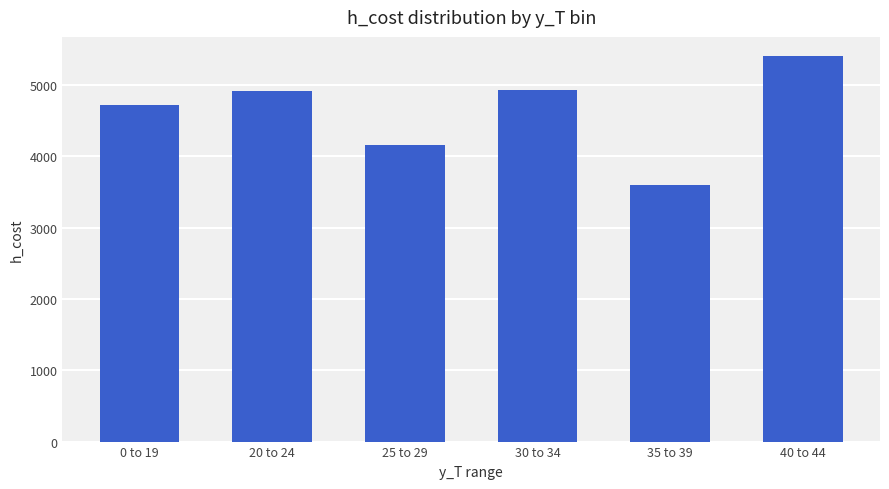

What is the maximum value shown in the chart?

5401.4